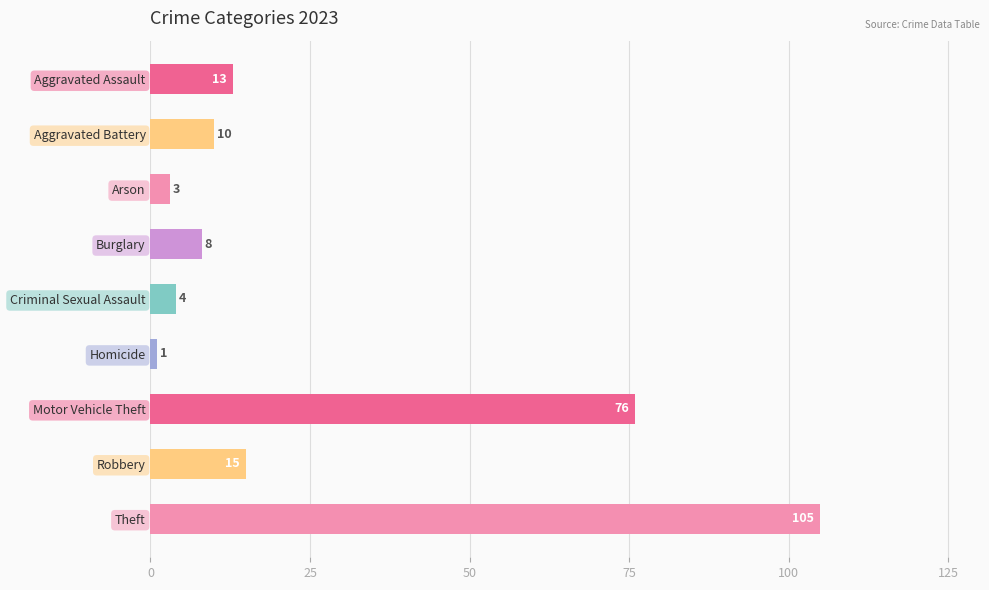

Reading top to bottom, list all the values displayed in this chart.

Aggravated Assault=13	Aggravated Battery=10	Arson=3	Burglary=8	Criminal Sexual Assault=4	Homicide=1	Motor Vehicle Theft=76	Robbery=15	Theft=105